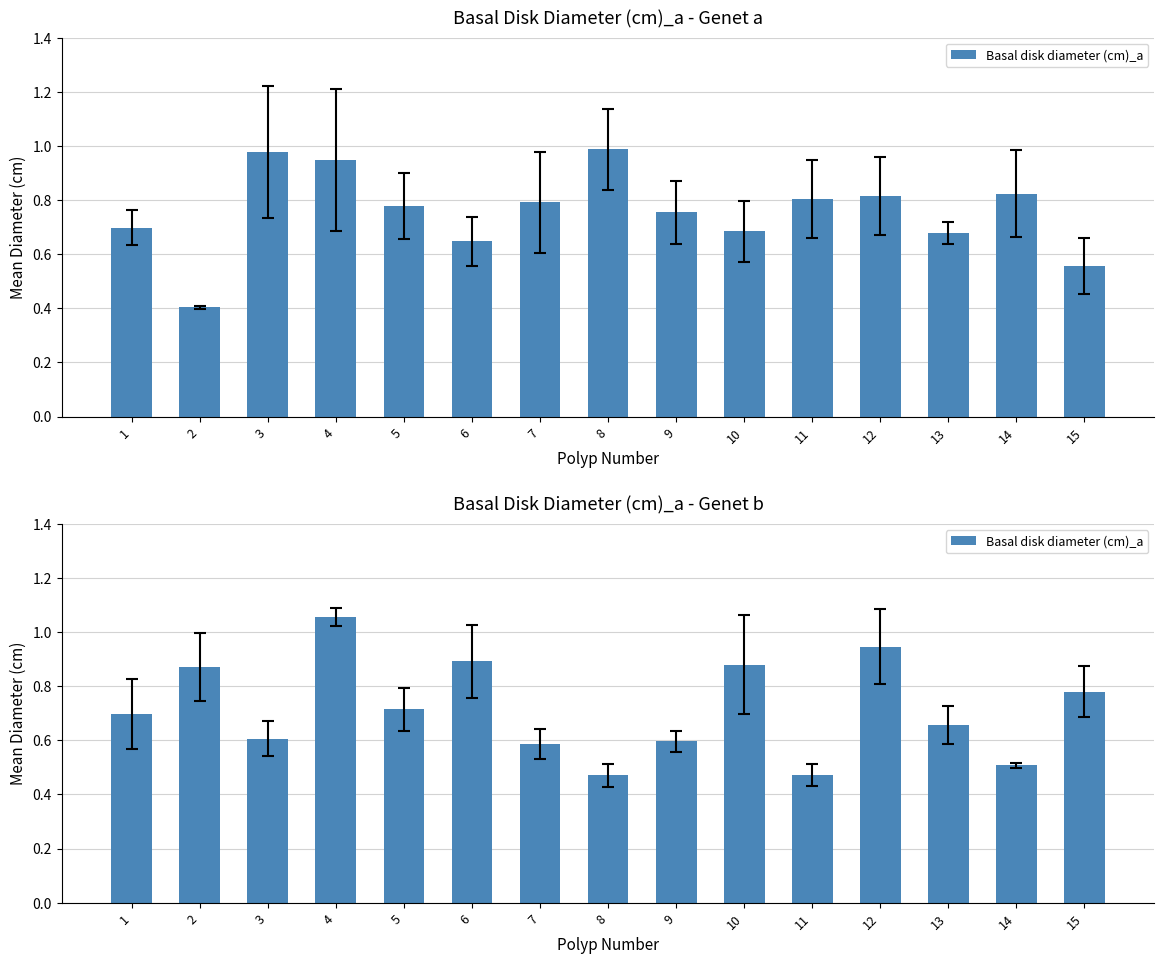

What is the sum of the values at 10 and 14?

1.4